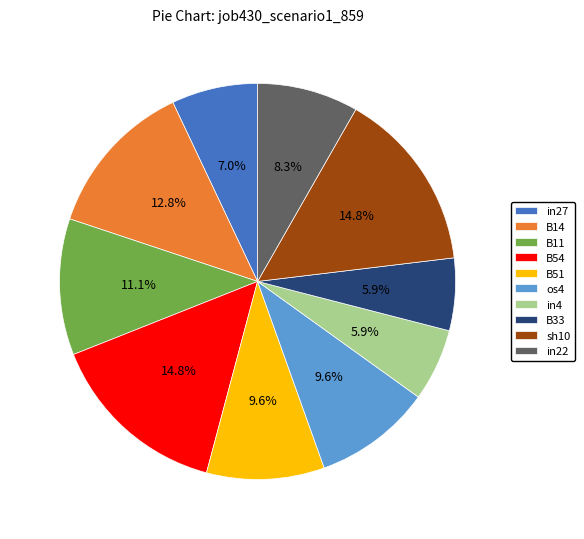

What portion of the pie excludes in22?

91.7%